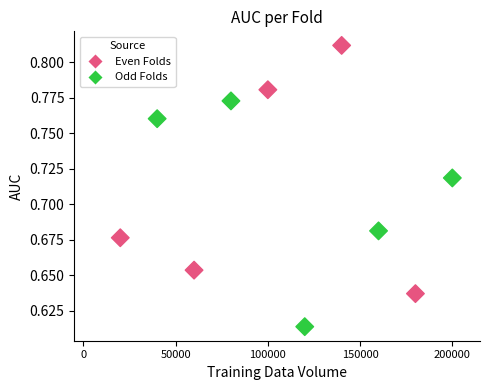

What is the average X value?

110000.0